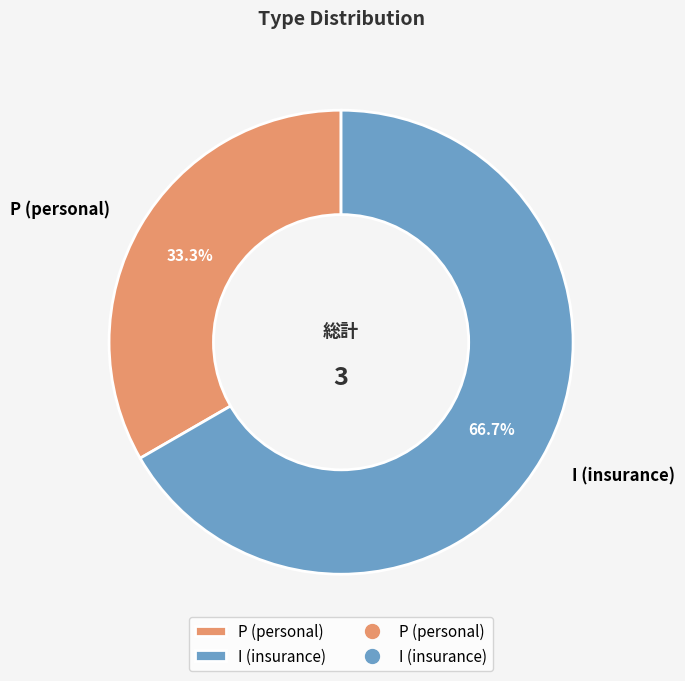

Between P and I, which is larger?

I